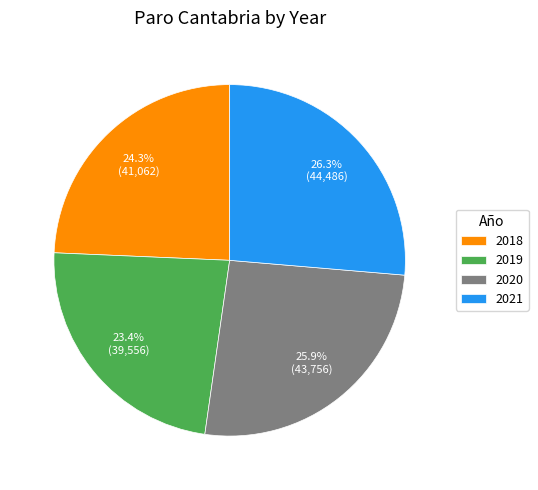

True or false: 2019 accounts for 23% of the total.

True